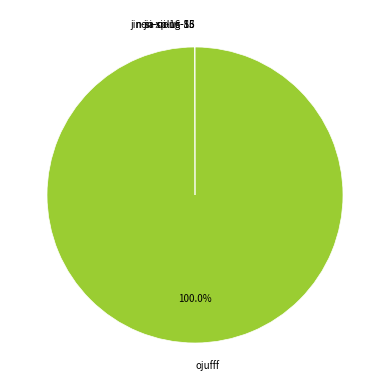

Which category has the biggest portion of the pie?

ojufff